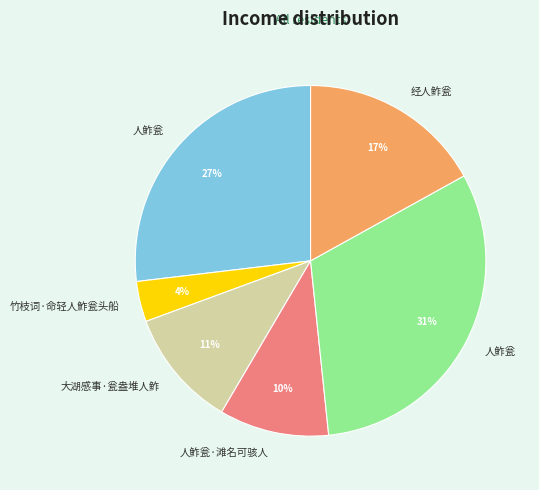

Does any single category account for the majority?

No